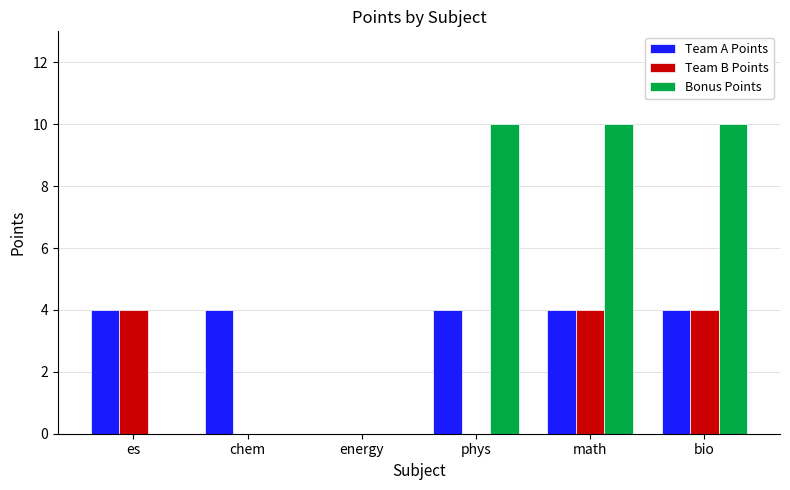

Which series has the widest spread of values?

Bonus Points